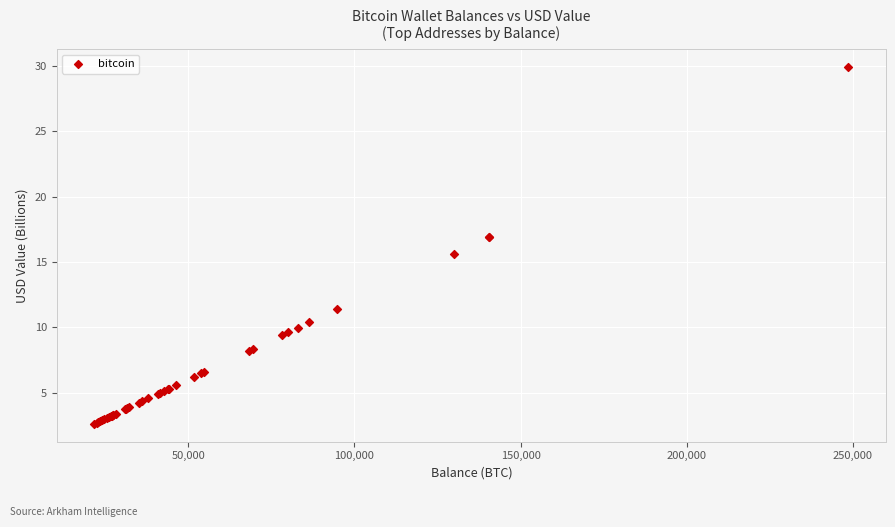

What Y value in the scatter plot is closest to 16?

15.7